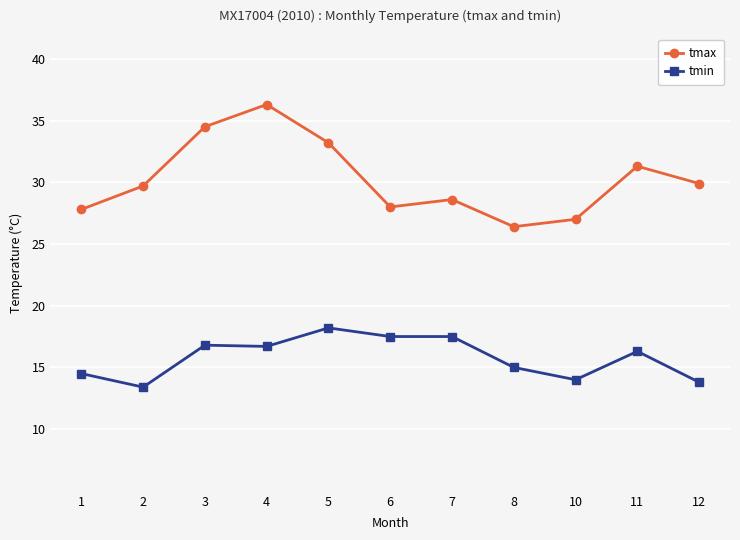

Rank the series at 8 from lowest to highest value.

tmin, tmax